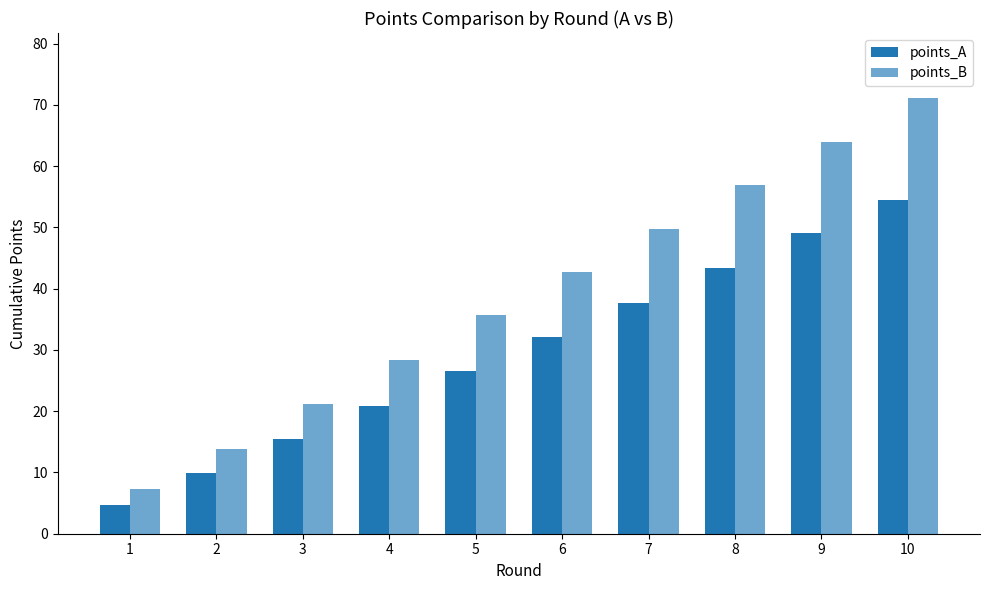

Reading left to right, what are all the values shown in this chart?

points_A: 4.7	9.9	15.4	20.9	26.5	32.1	37.7	43.3	49.1	54.5
points_B: 7.3	13.9	21.1	28.4	35.7	42.7	49.8	56.8	64.0	71.1